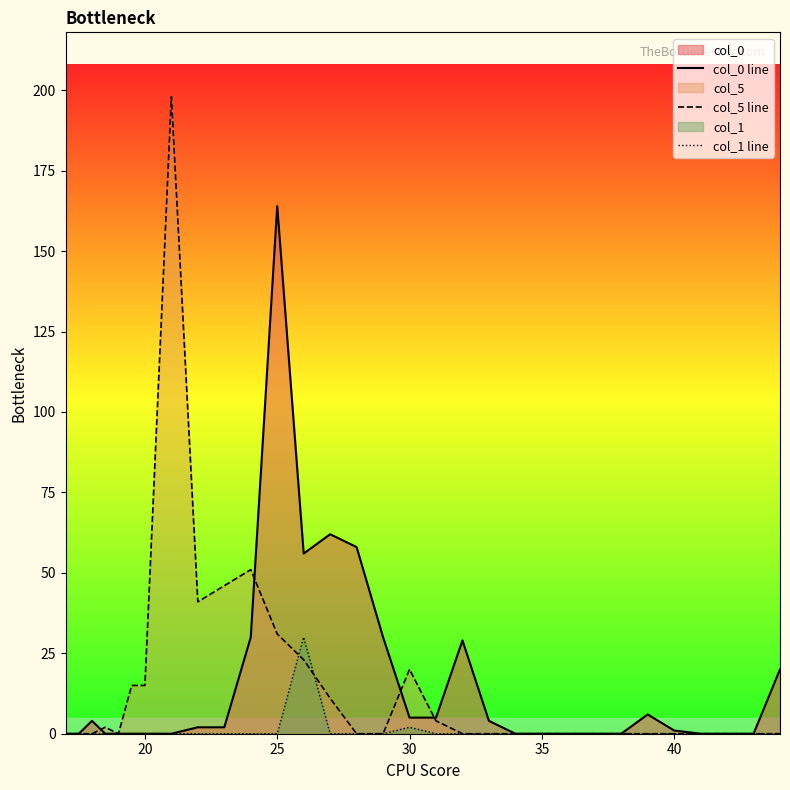

How many lines are shown in the chart?

3